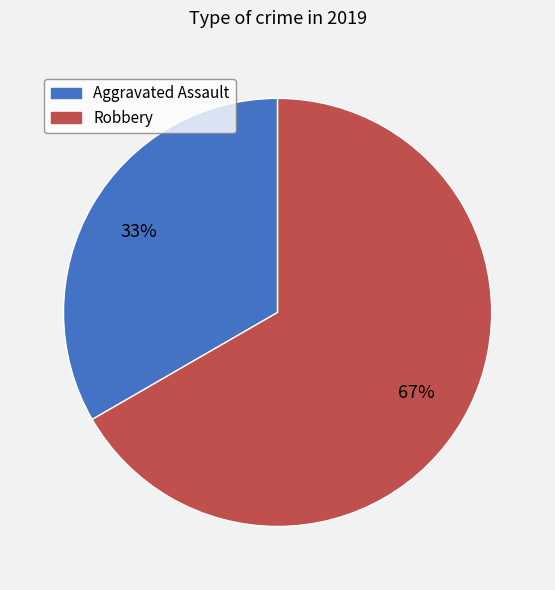

Which category has the biggest portion of the pie?

Robbery